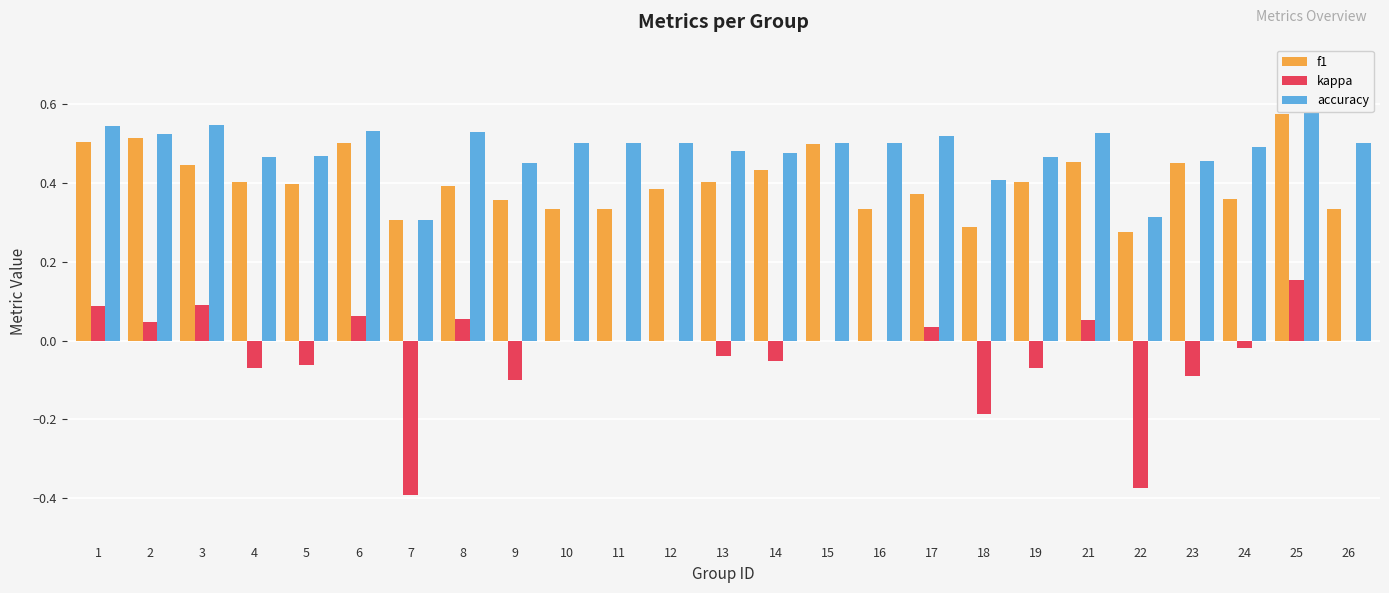

Between 21 and 23, which series saw the biggest shift?

kappa